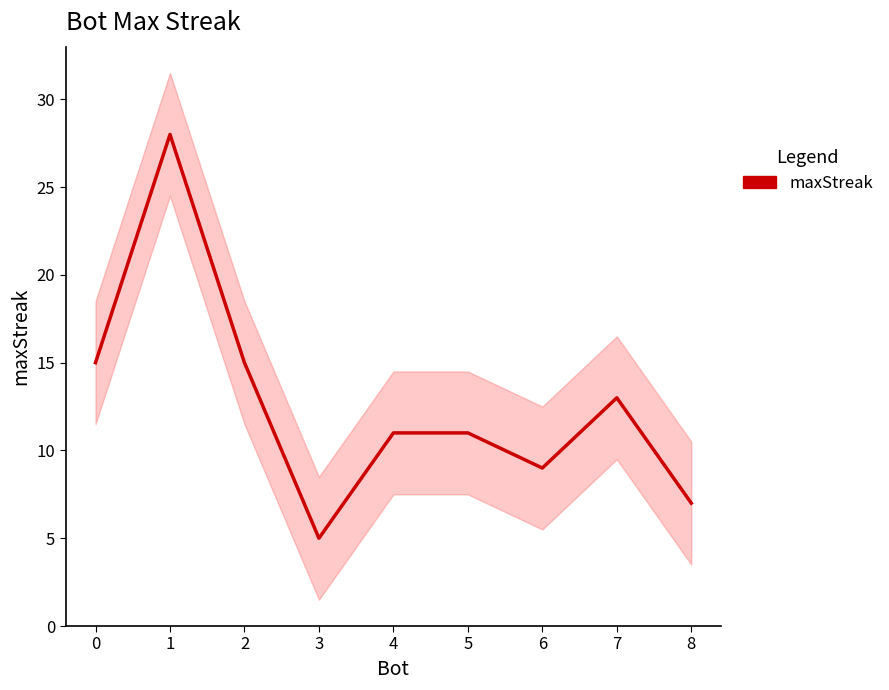

What is the ratio of the value at 7 to the value at 0?

0.9